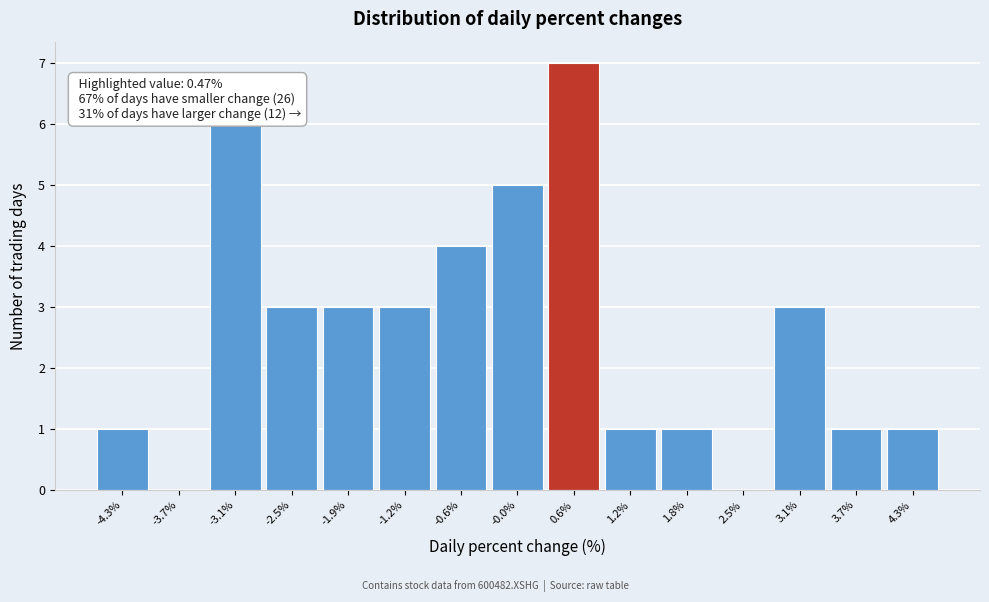

Over which range of the x-axis is the bar tallest?

0.3 to 0.9